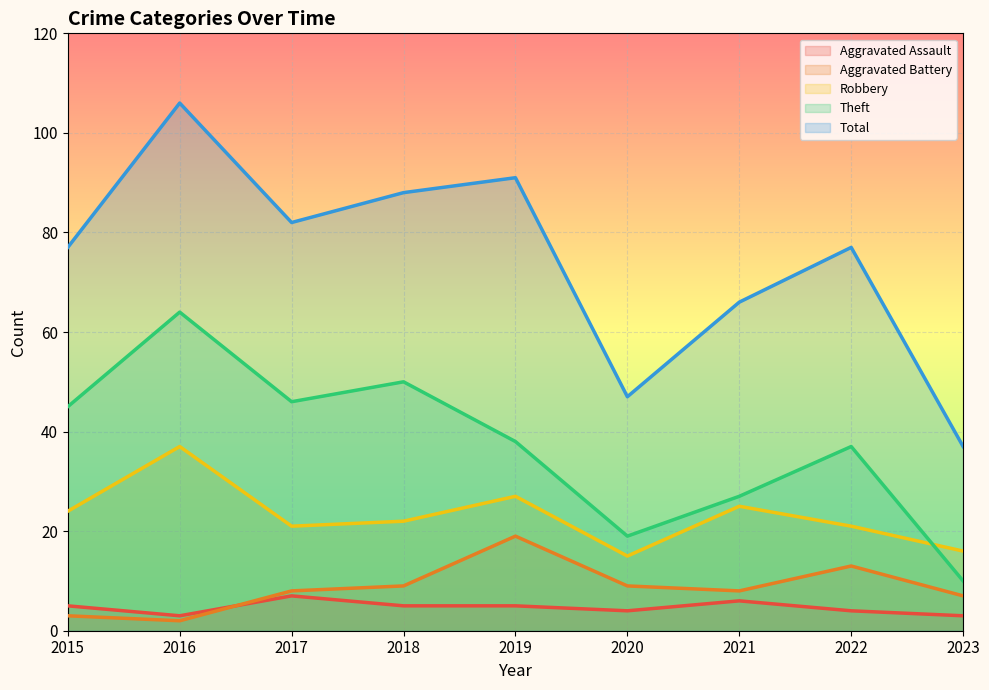

True or false: Theft and Aggravated Battery cross at least once.

False